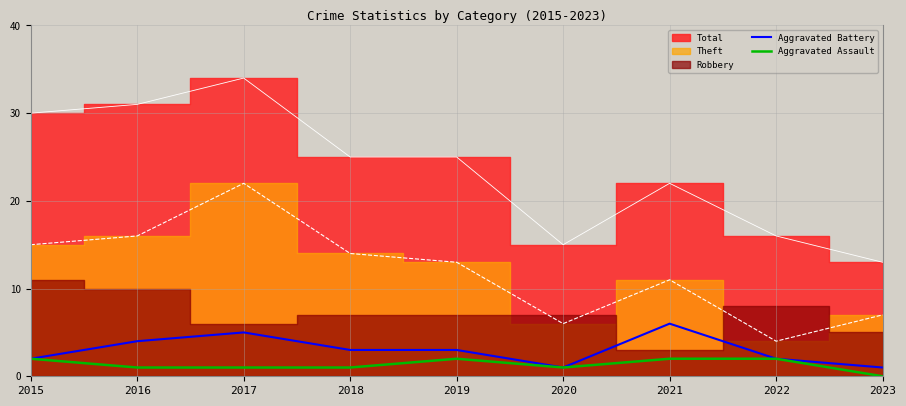

Between 2019 and 2017, which is larger?

2017